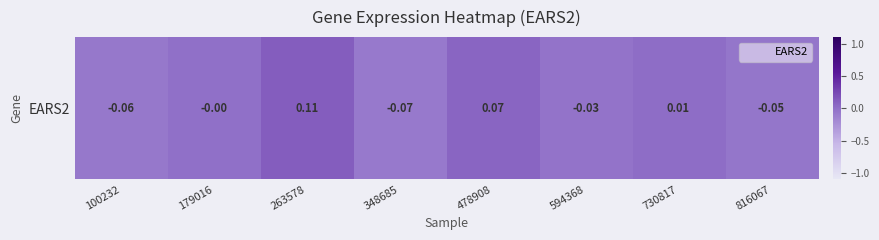

Reading left to right, transcribe all the data shown in this chart.

100232=-0.1	179016=-0.0	263578=0.1	348685=-0.1	478908=0.1	594368=-0.0	730817=0.0	816067=-0.1